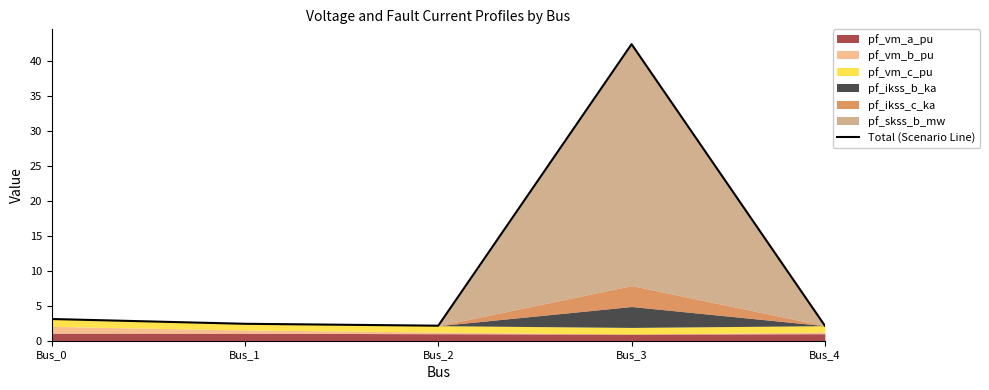

What is the difference between the maximum and minimum values?

40.3